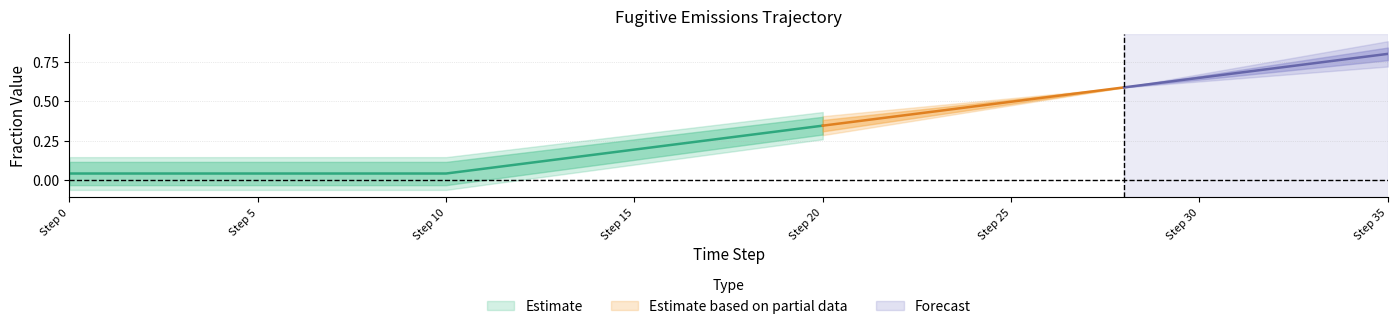

At which category is the sum across all series the highest?

35